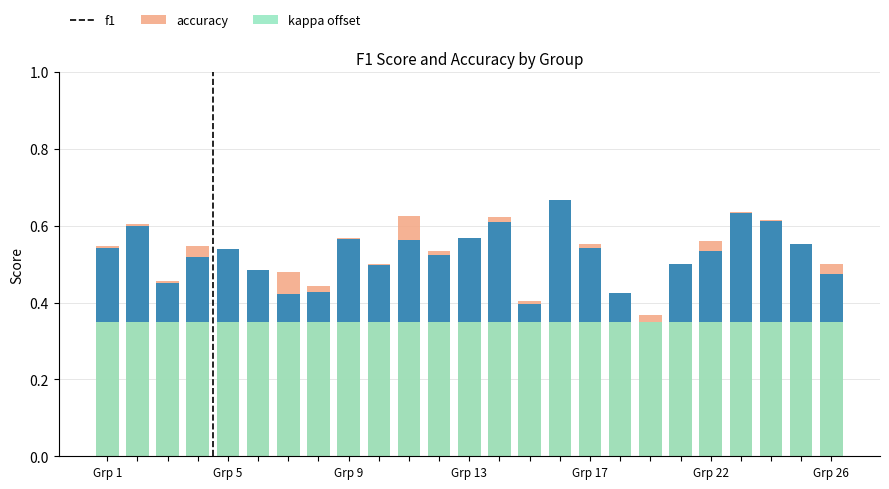

The value of kappa offset at 11 is 0.2. True or false?

False